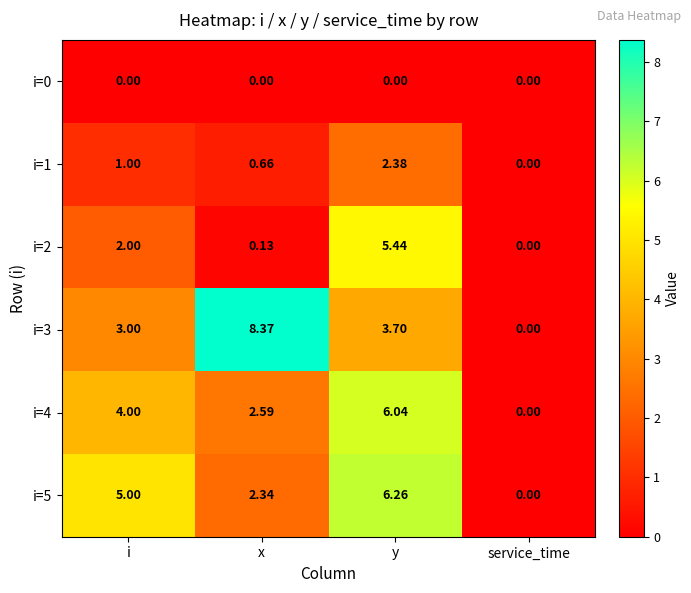

At y, list the series in order from smallest to largest.

i=0, i=1, i=3, i=2, i=4, i=5